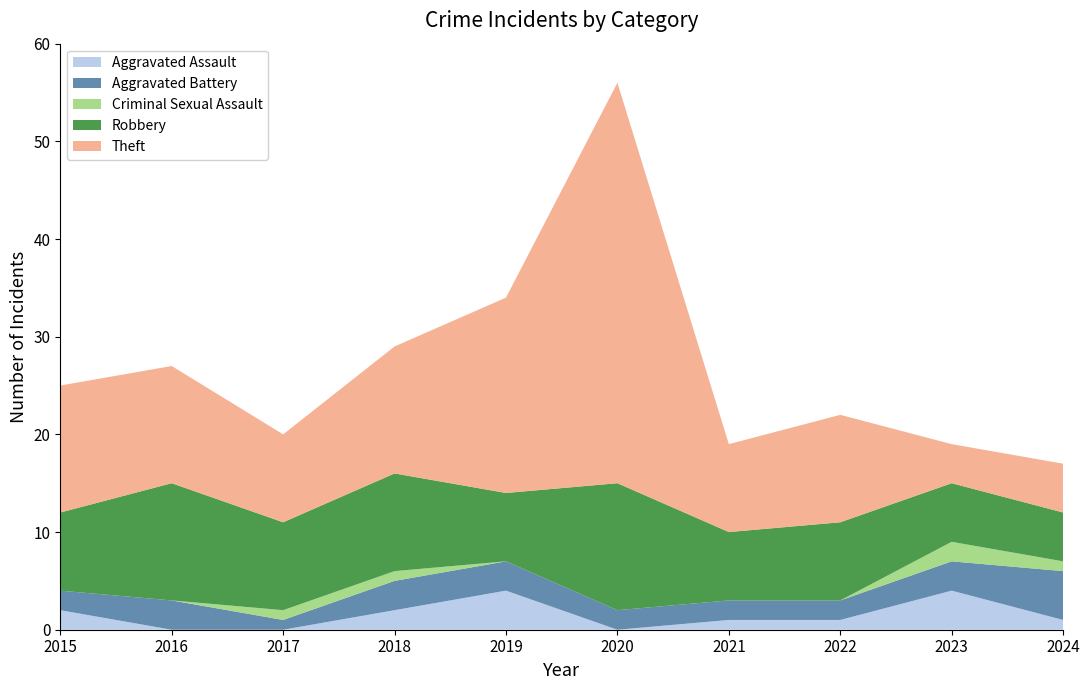

Reading right to left, extract all data points from this chart.

Aggravated Assault: 1	4	1	1	0	4	2	0	0	2
Aggravated Battery: 5	3	2	2	2	3	3	1	3	2
Criminal Sexual Assault: 1	2	0	0	0	0	1	1	0	0
Robbery: 5	6	8	7	13	7	10	9	12	8
Theft: 5	4	11	9	41	20	13	9	12	13